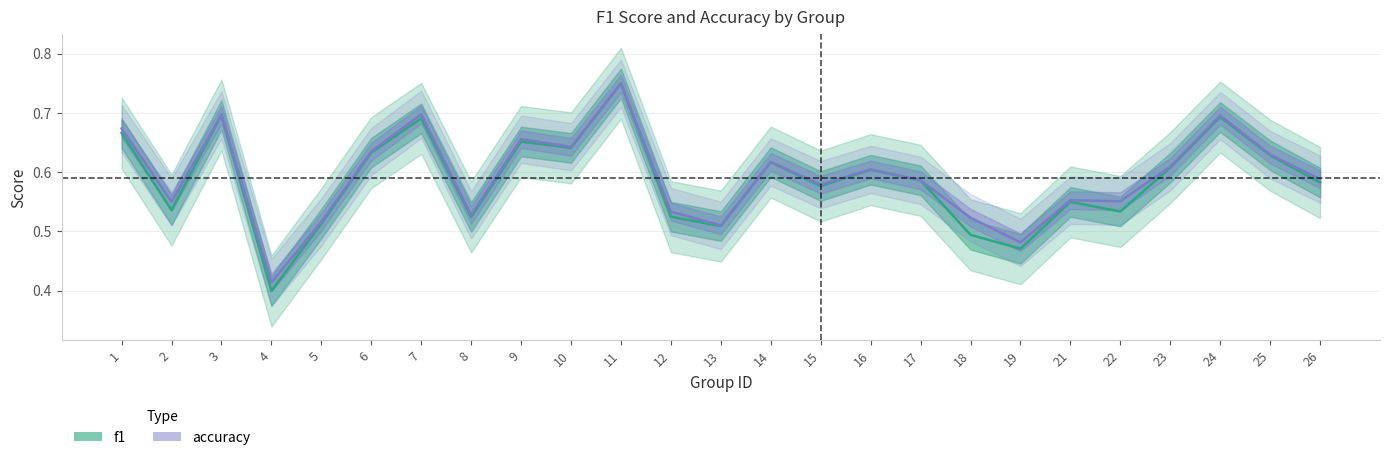

Where is accuracy nearest to the value 0?

4